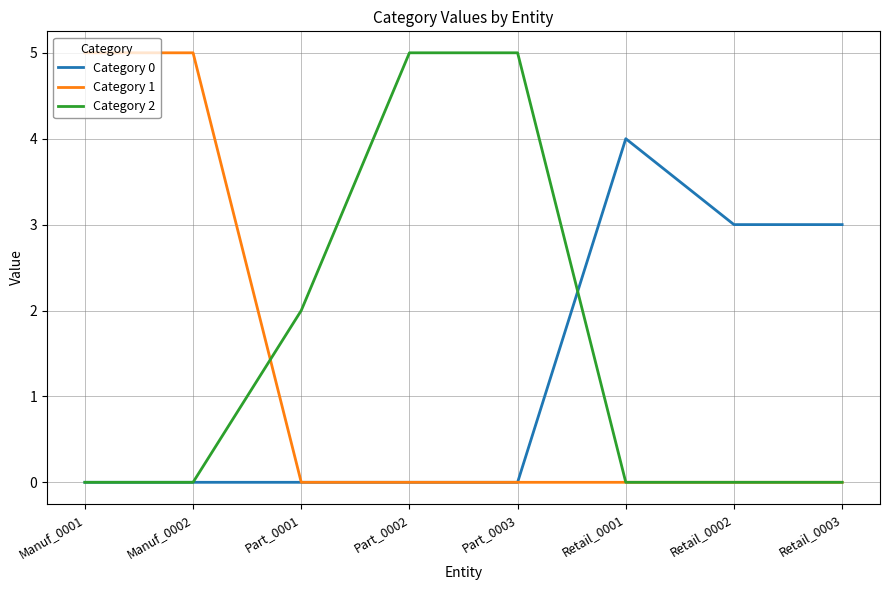

Which series changed the most between Part_0001 and Part_0003?

Category 2